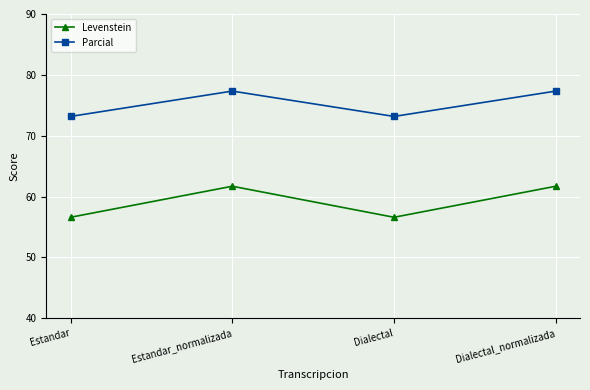

Count the number of categories in the chart.

4